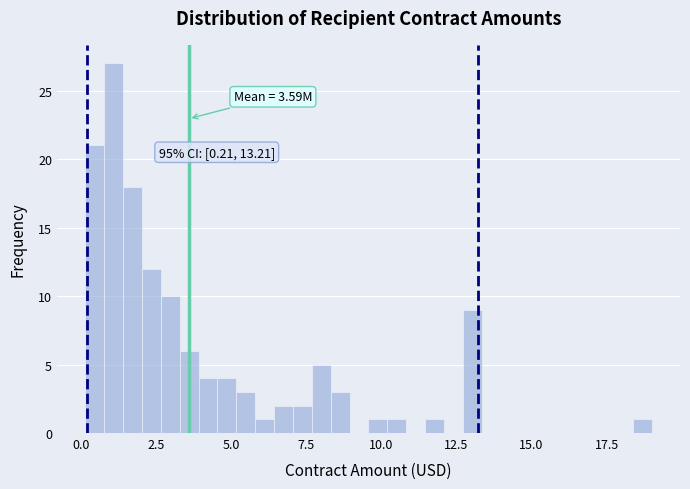

Around what value on the x-axis is the tallest bar? Give the approximate position of its centre, as read against the axis.

1.0